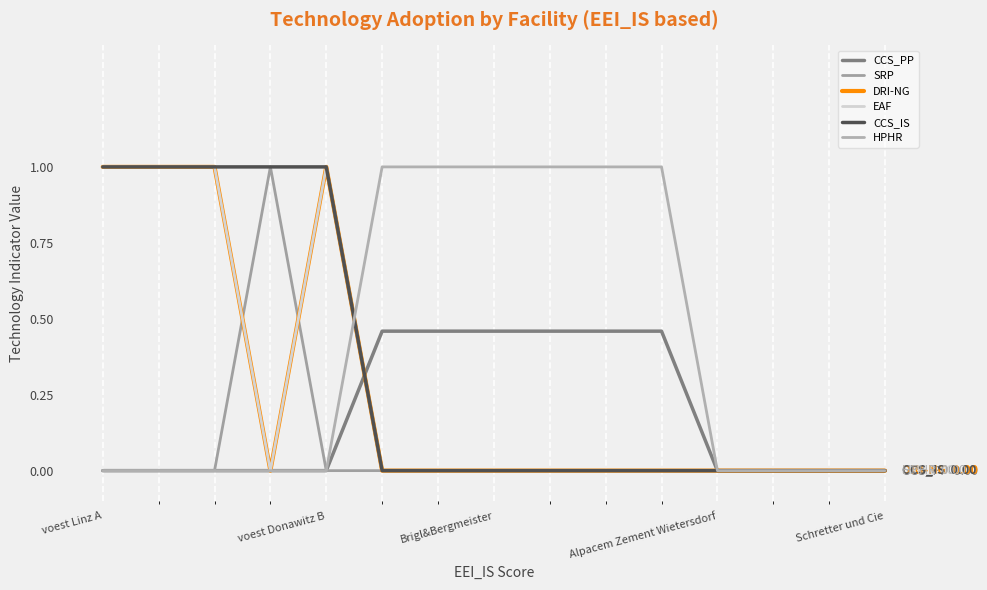

Does the chart have visible grid lines?

Yes